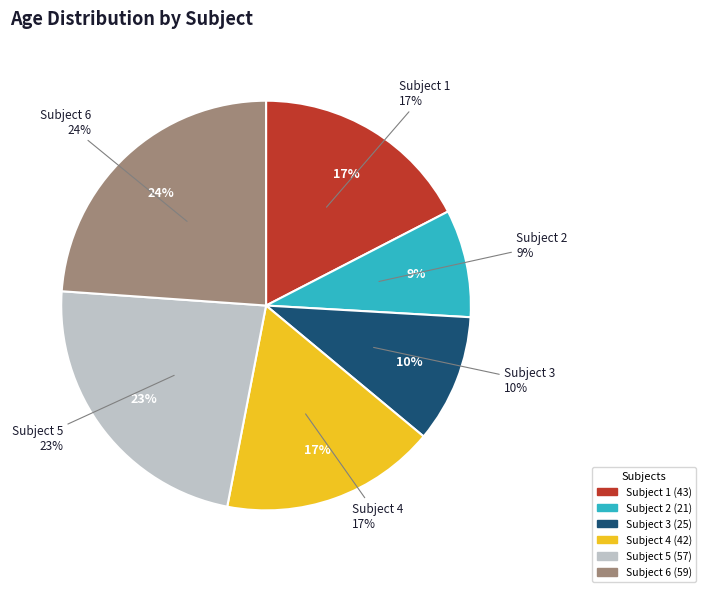

To the nearest percent, what is the difference between the largest and smallest slice percentages?

15%